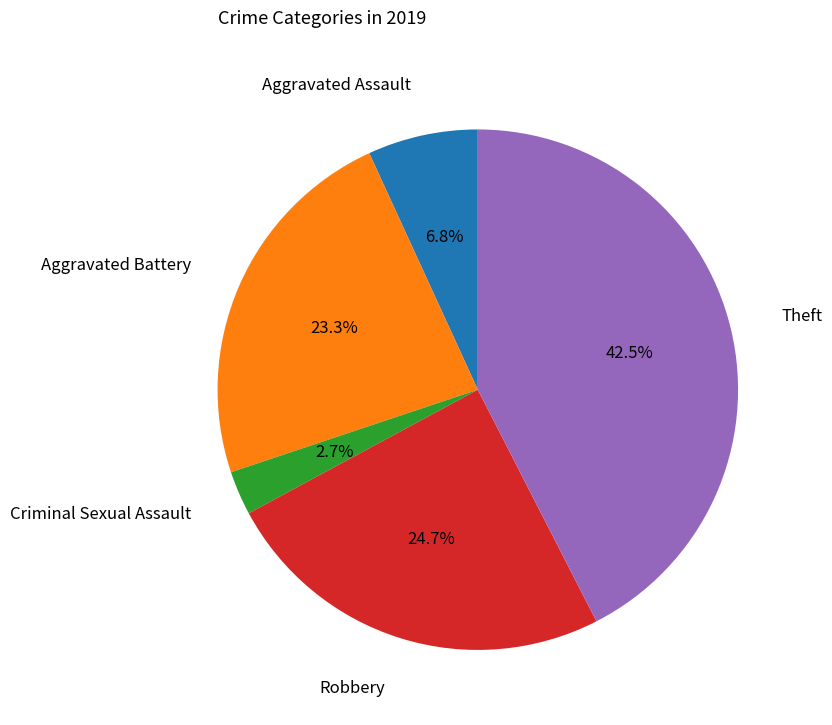

What is the largest slice in the pie chart?

Theft